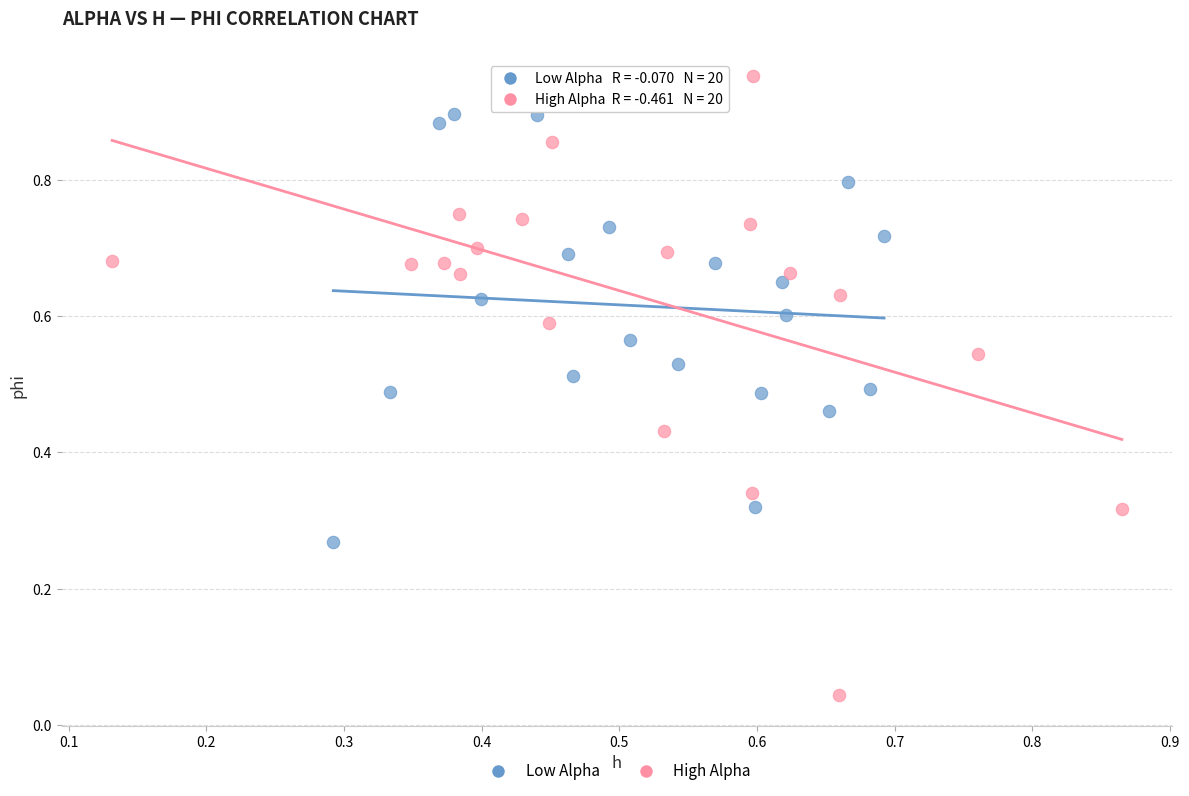

Which series reaches the minimum Y coordinate?

High Alpha